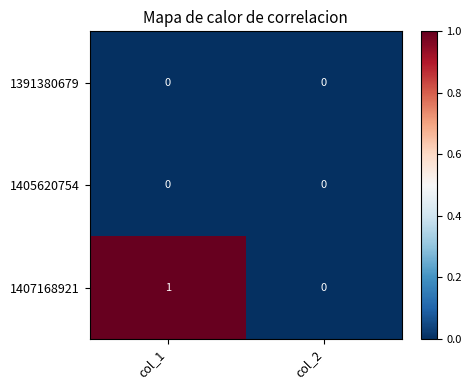

At which label is 1407168921 closest to 0?

col_2